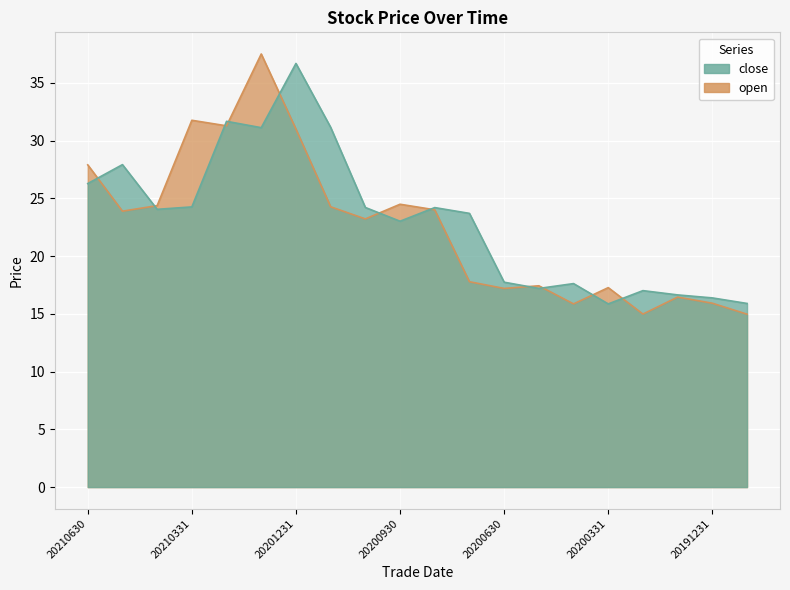

What is the sum of the open values at 20210129 and 20210630?

65.4